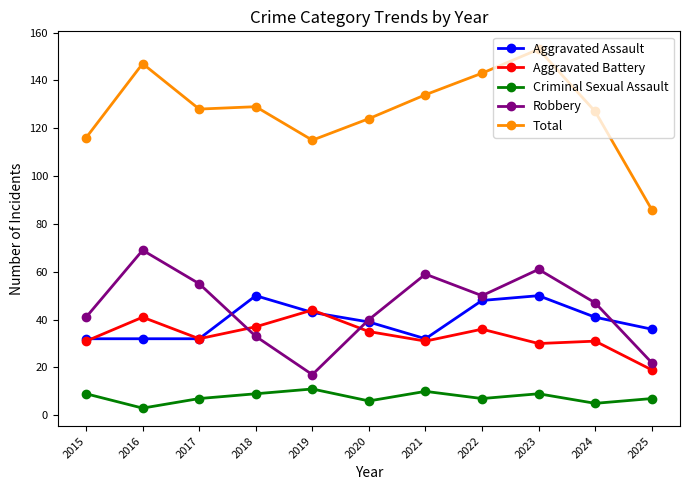

What is the value of the Aggravated Assault point at the 10th from the left?

41